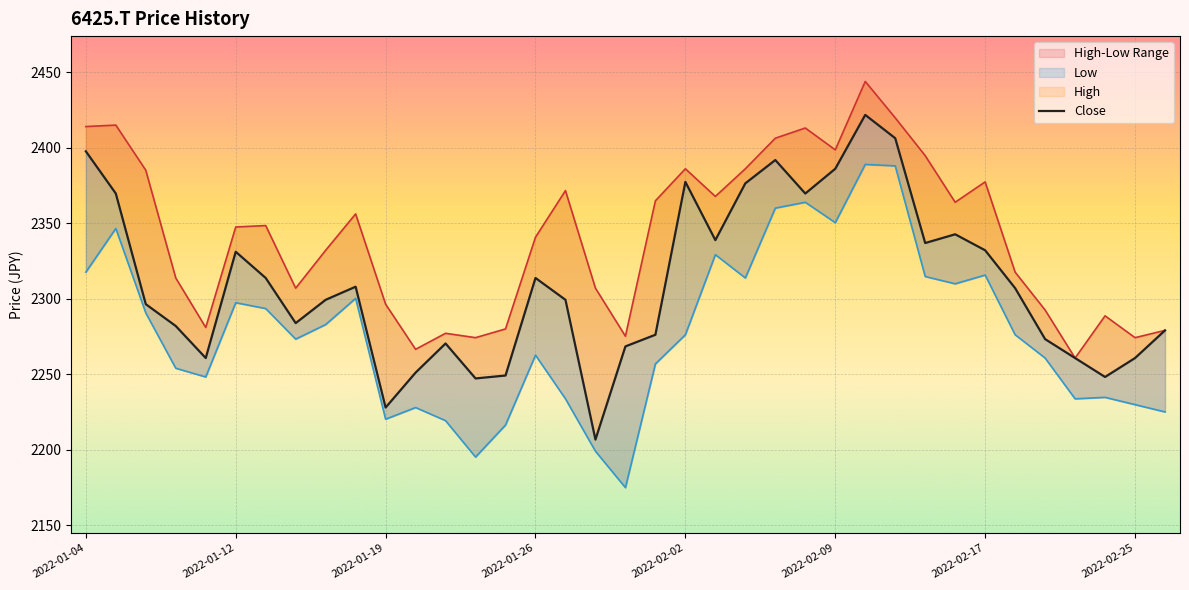

At 2022-02-25, list the series in order from smallest to largest.

Low, Close, High